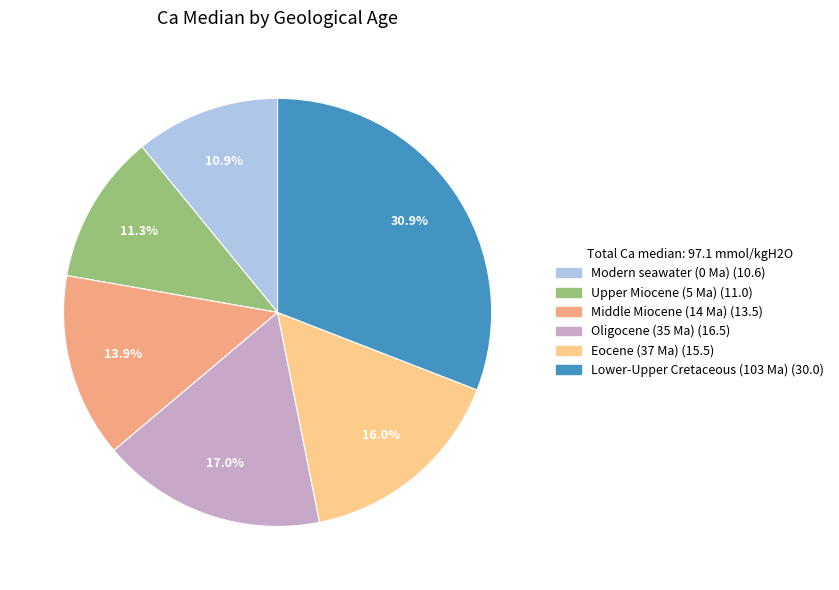

To the nearest percent, what is the difference between the largest and smallest slice percentages?

20%